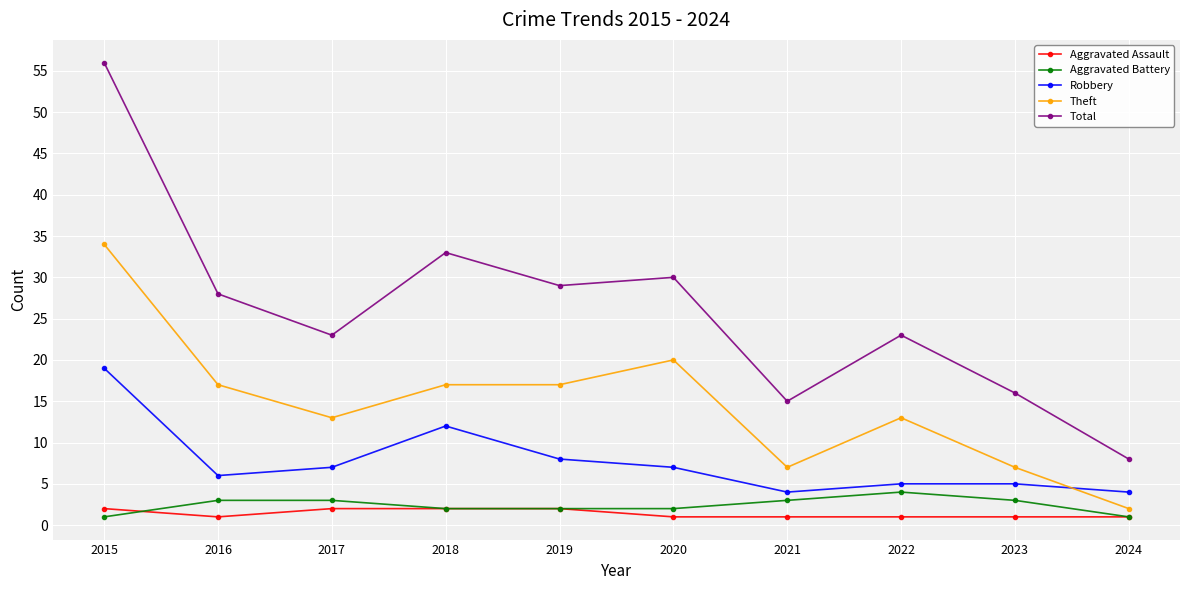

What are all the series names shown in the legend?

Aggravated Assault, Aggravated Battery, Robbery, Theft, Total